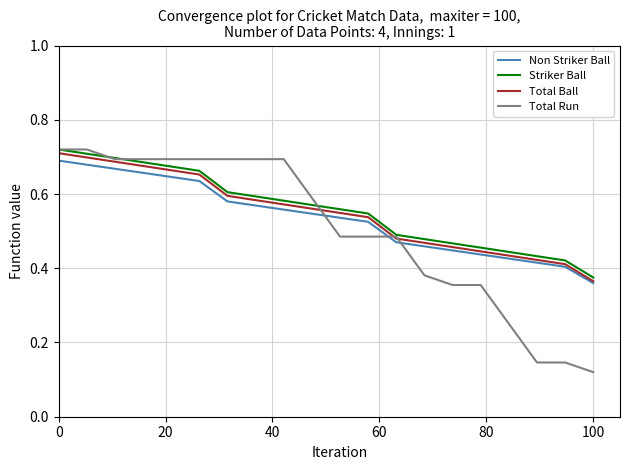

True or false: Striker Ball and Total Ball cross at least once.

False